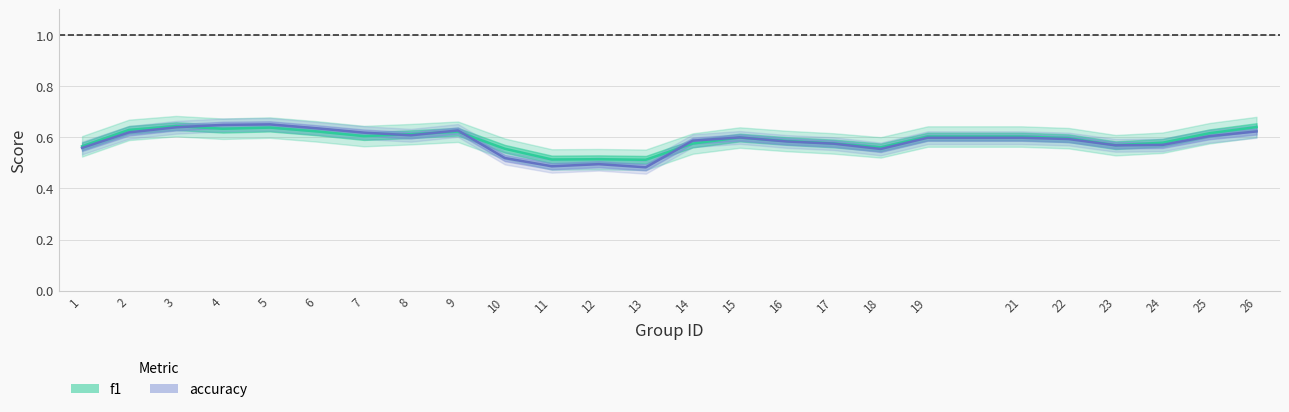

At which category does accuracy reach its first local valley?

8